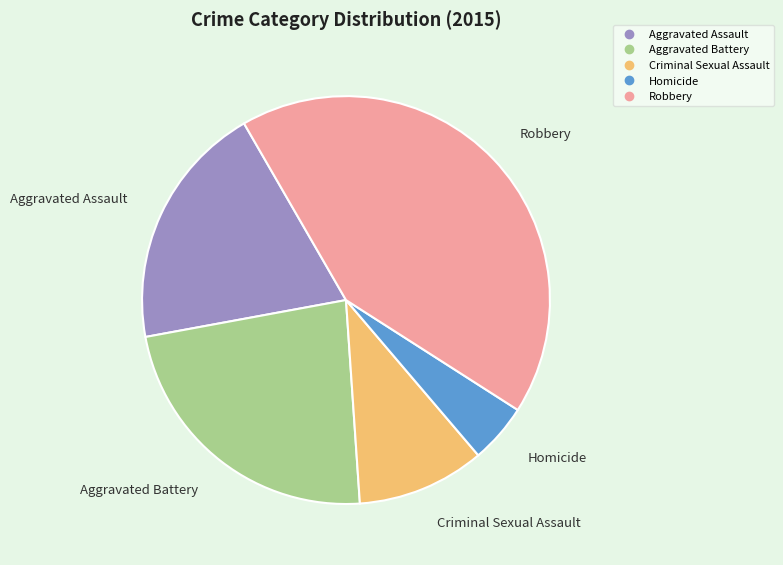

Count the number of slices in the pie.

5